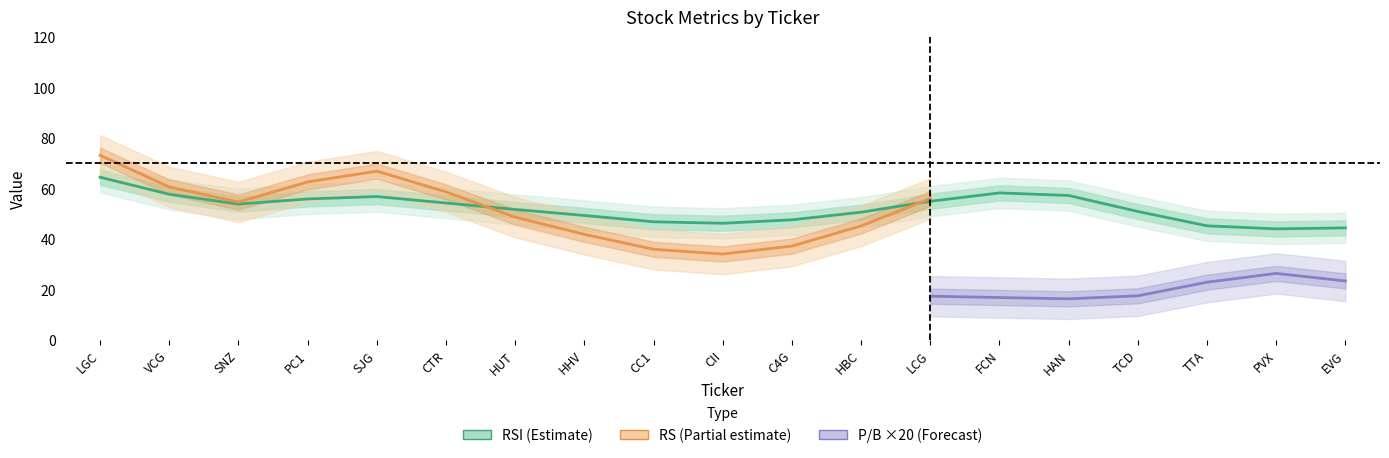

The rs series shows 5.8 at SNZ. True or false?

False